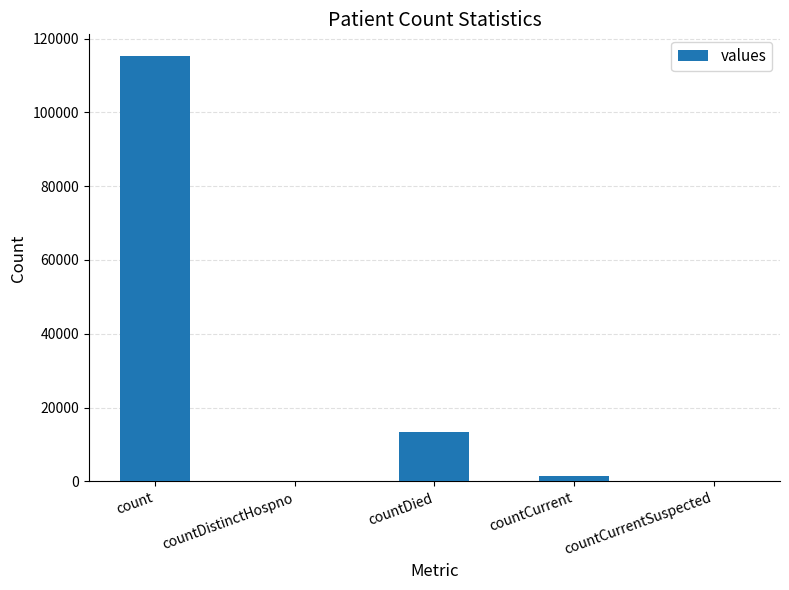

At which label is the value closest to 57689?

countDied